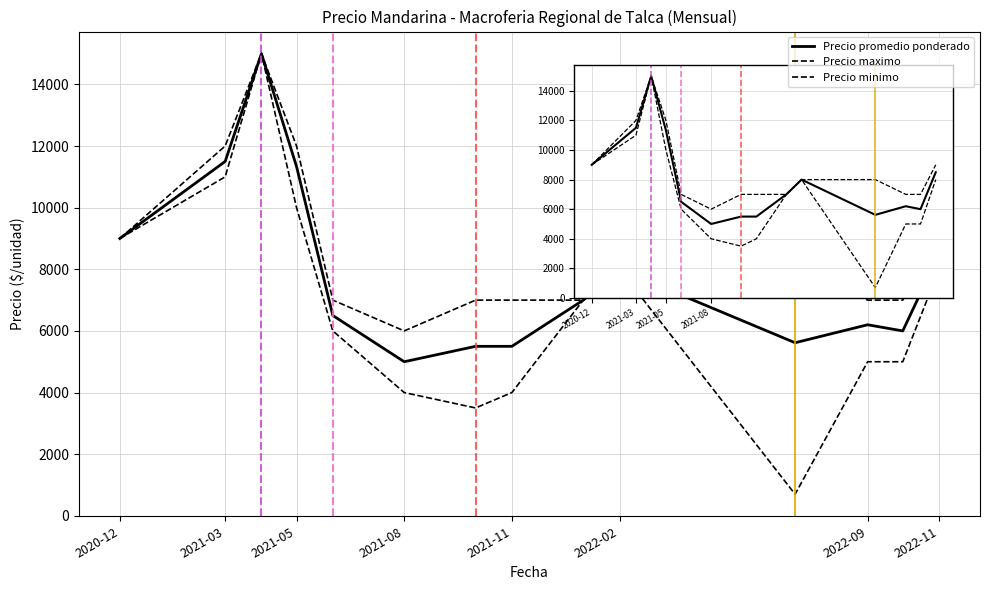

True or false: Precio minimo and Precio promedio ponderado intersect in this chart.

False